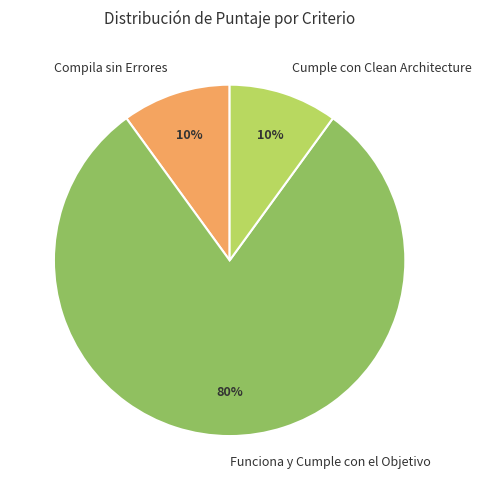

How many segments does this pie chart have?

3